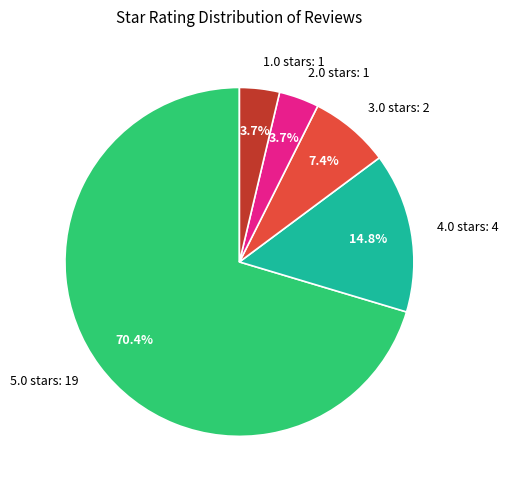

How much of the chart is everything except 4.0 stars: 4?

85.2%